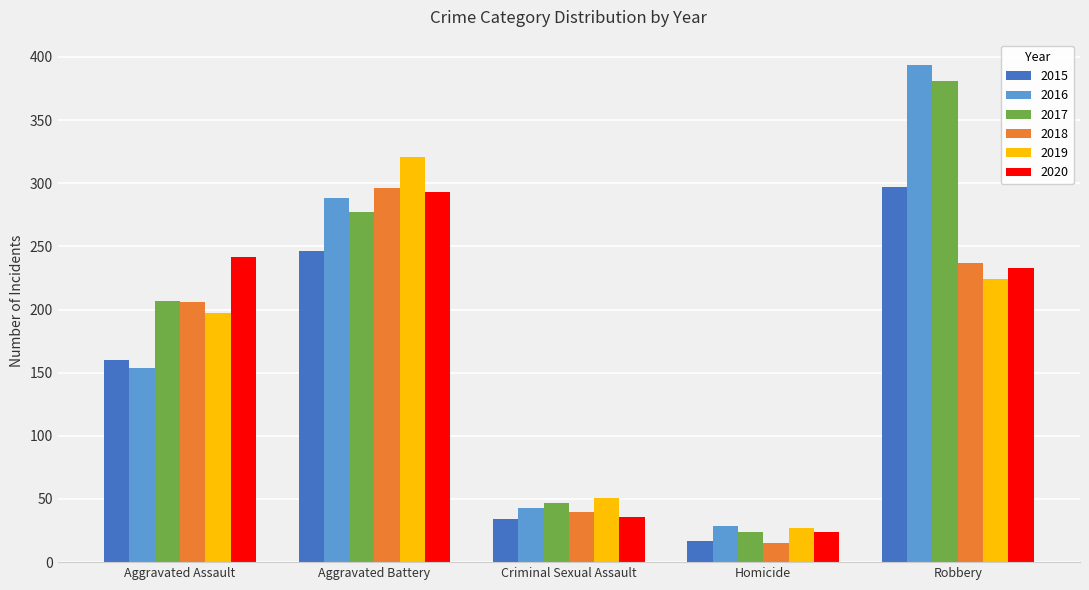

How many distinct data groups are displayed?

6